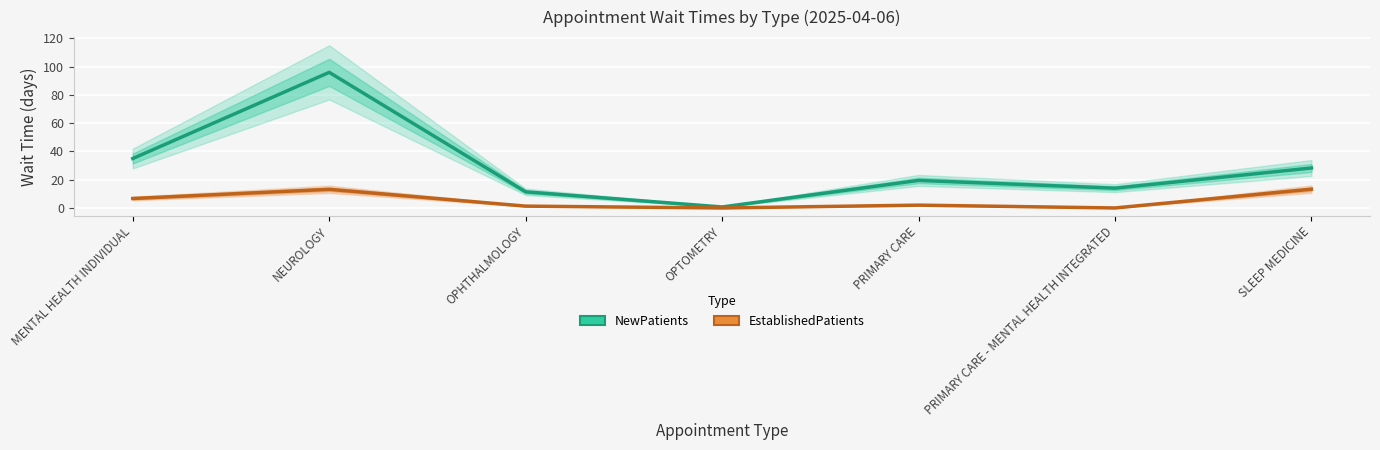

Reading left to right, what are all the values shown in this chart?

NewPatients: 35.0	96.0	11.4	0.7	19.5	14.0	28.3
EstablishedPatients: 6.7	13.2	1.3	0.0	2.0	0.0	13.3